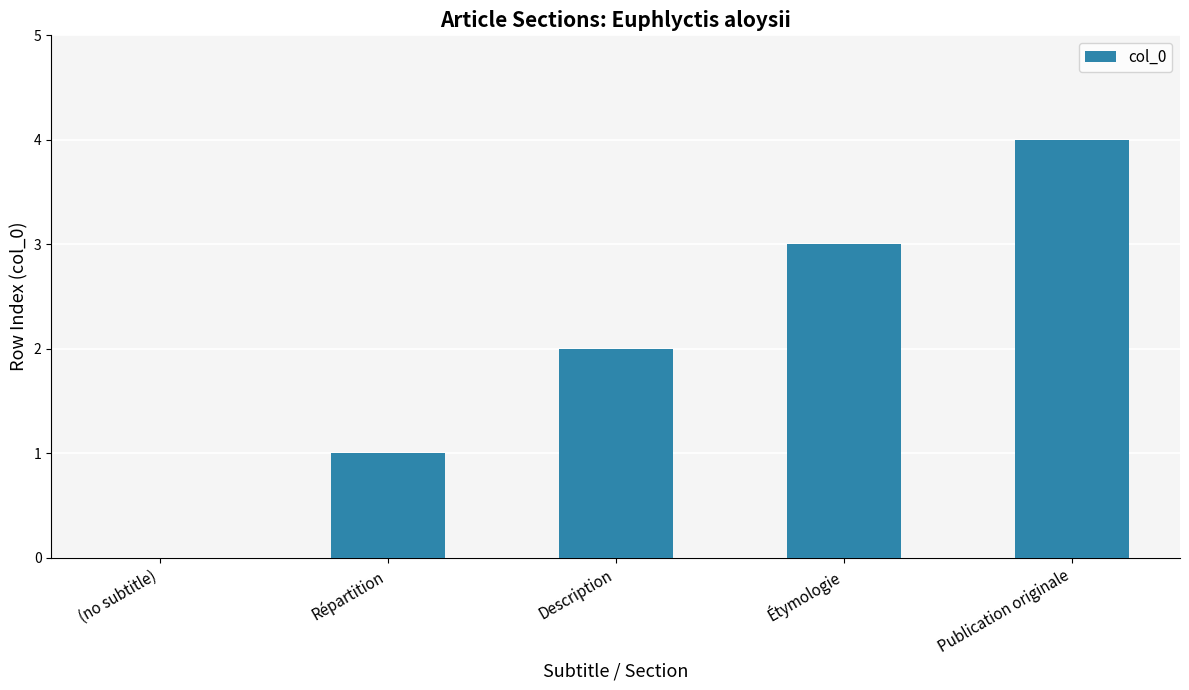

What is the sum of all values?

10